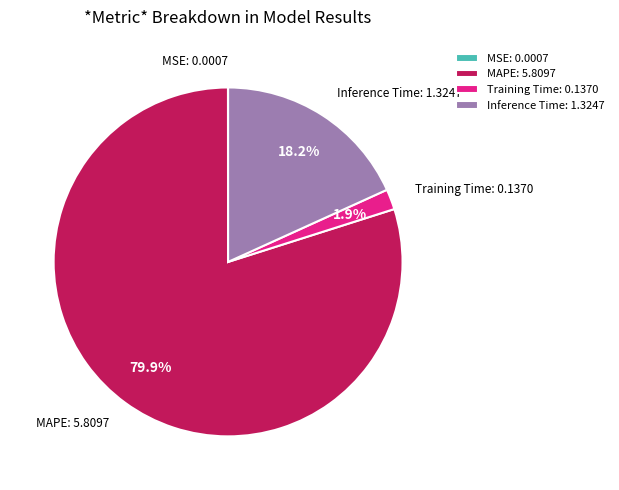

Combined, do Inference Time: 1.3247 and Training Time: 0.1370 account for over 50%?

No